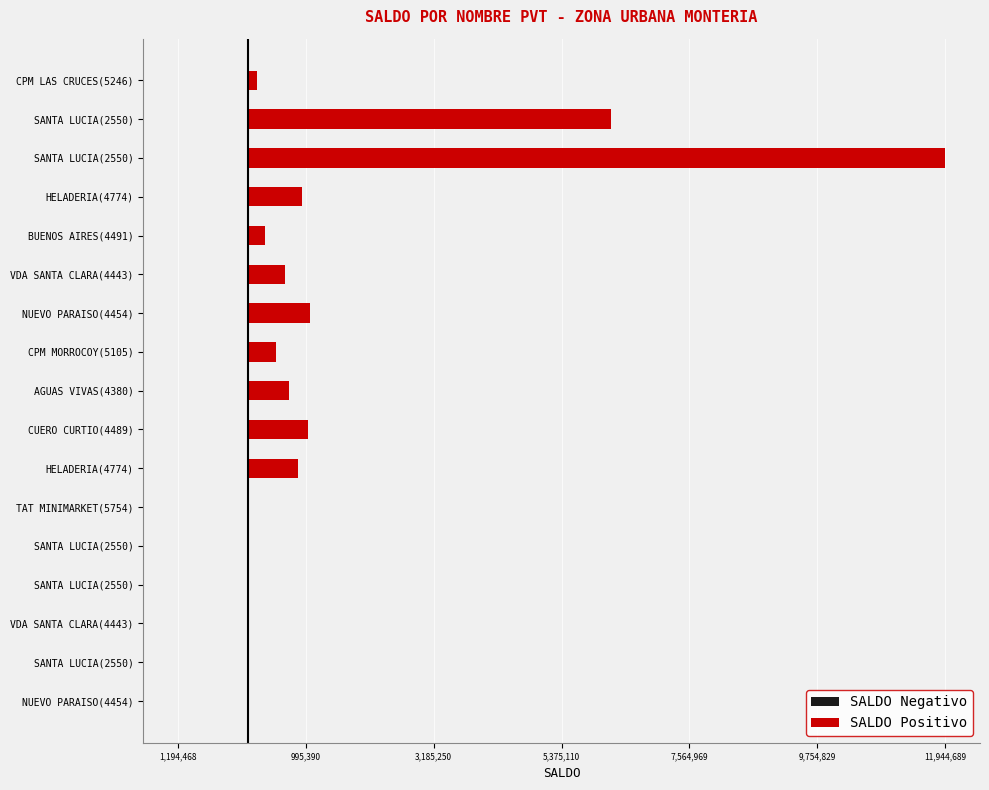

What position from the right is 7?

10